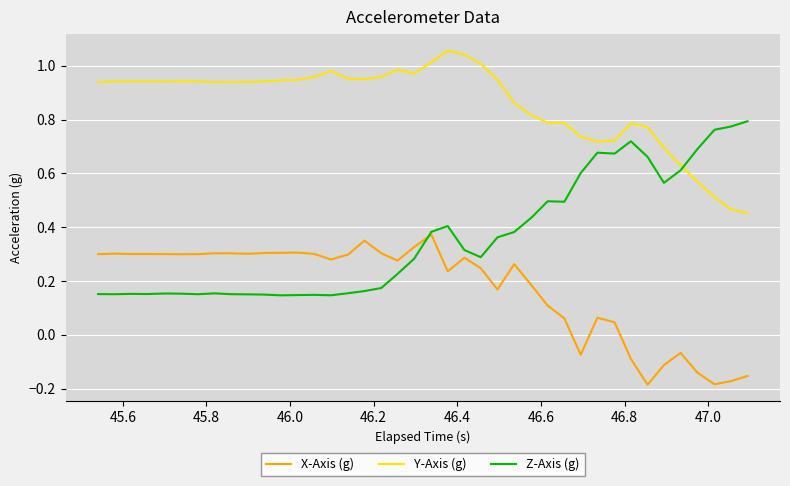

Which series has the largest total across all categories?

Y-Axis (g)